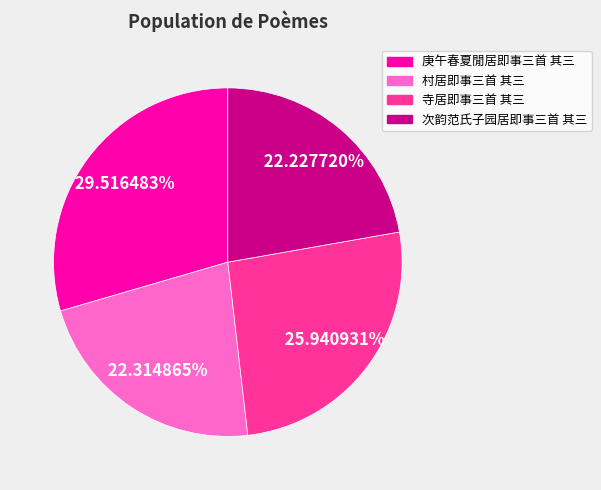

Combined, what portion of the pie is 次韵范氏子园居即事三首 其三 and 寺居即事三首 其三?

48.2%